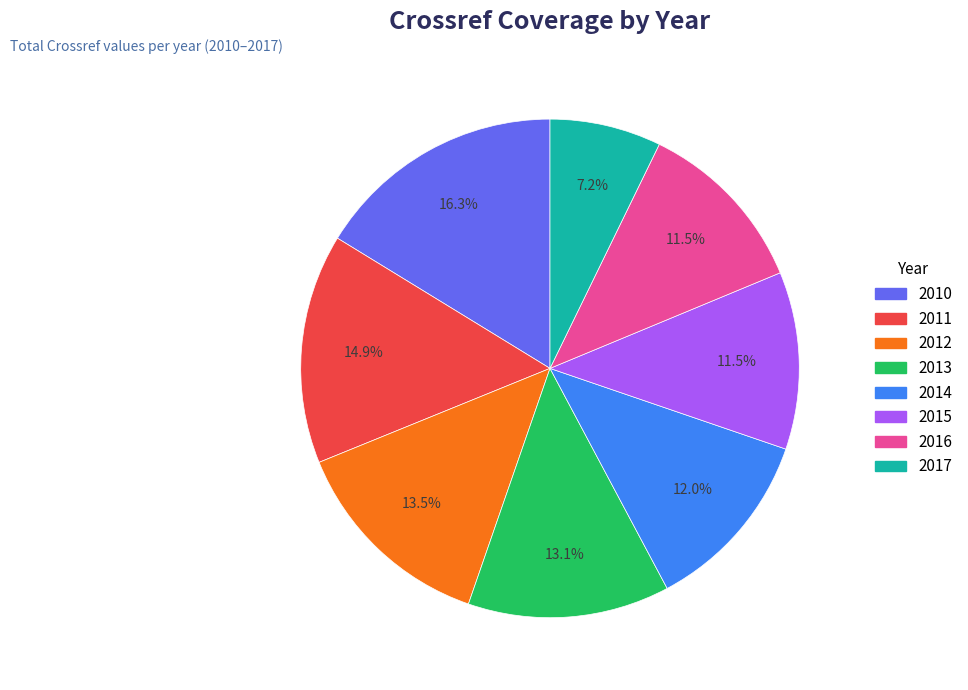

To the nearest percent, what is the difference between the 2014 and 2012 slice percentages?

2%